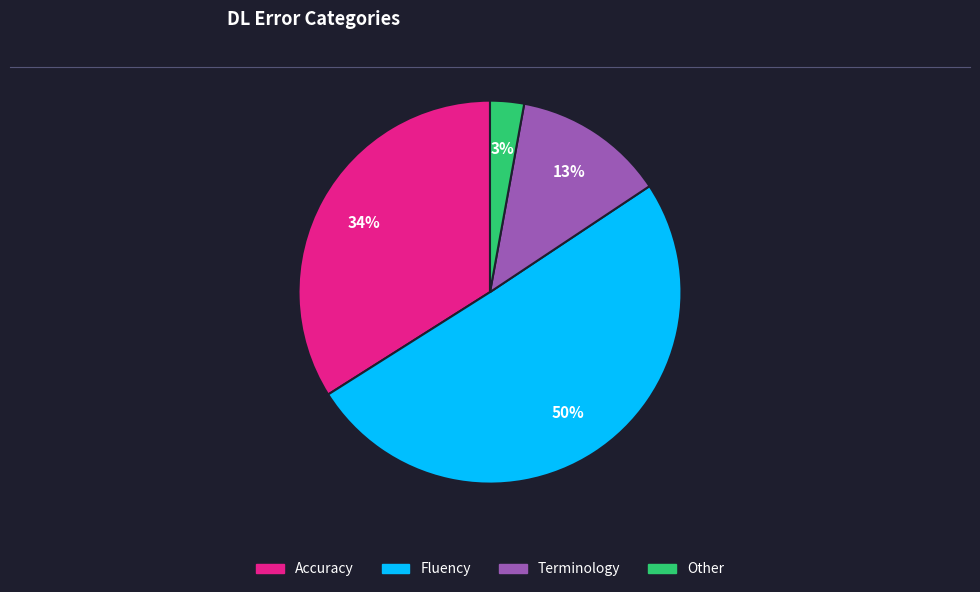

What is the smallest slice in the pie chart?

Other